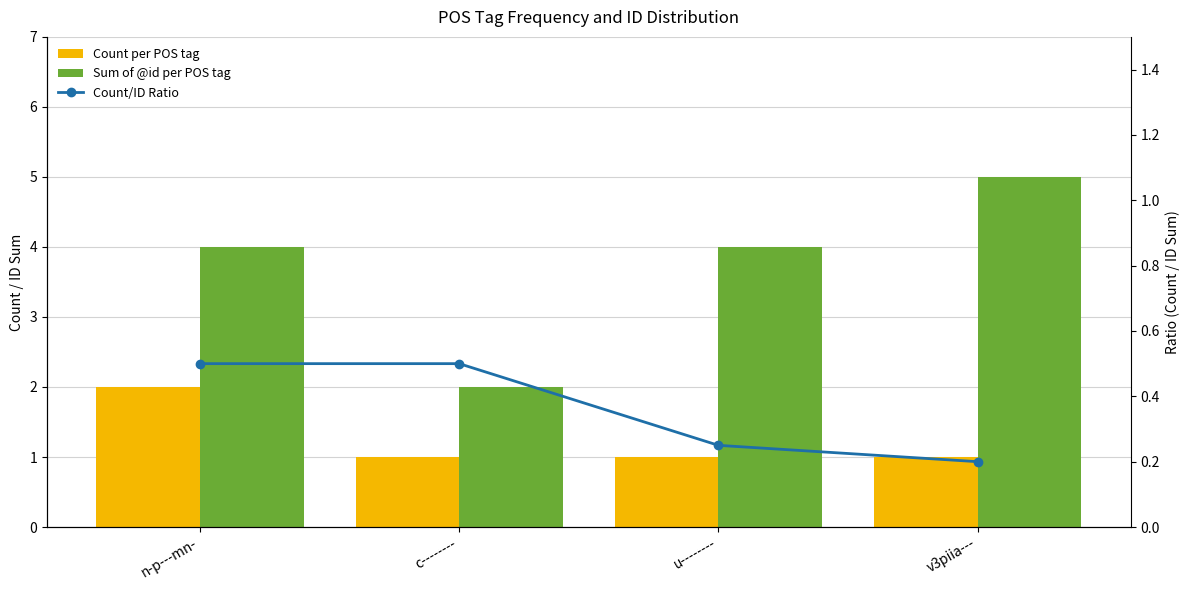

What position from the right is n-p---mn-?

4